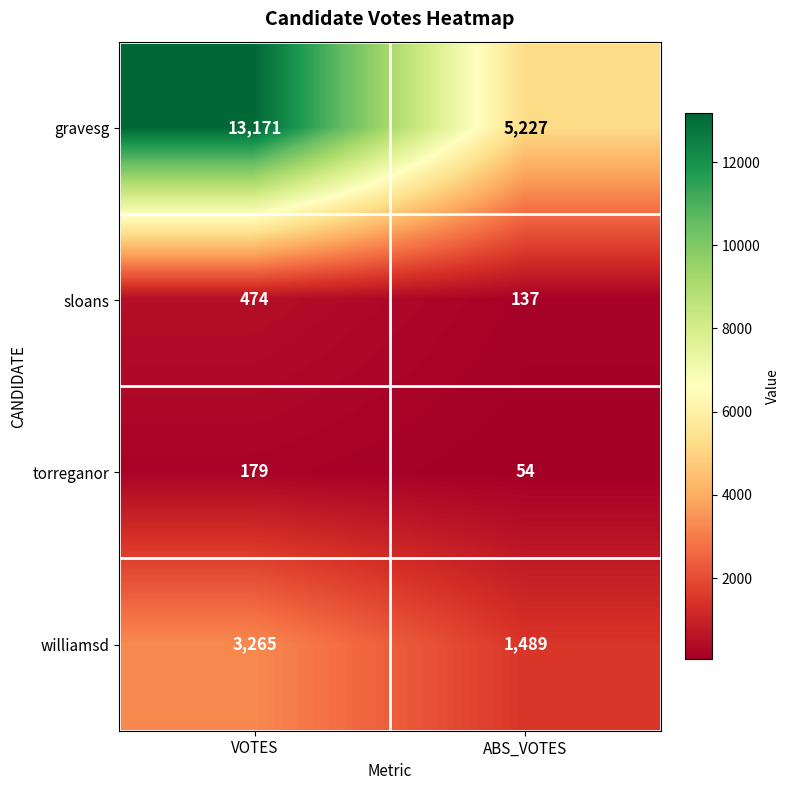

Which series has the largest total across all categories?

gravesg